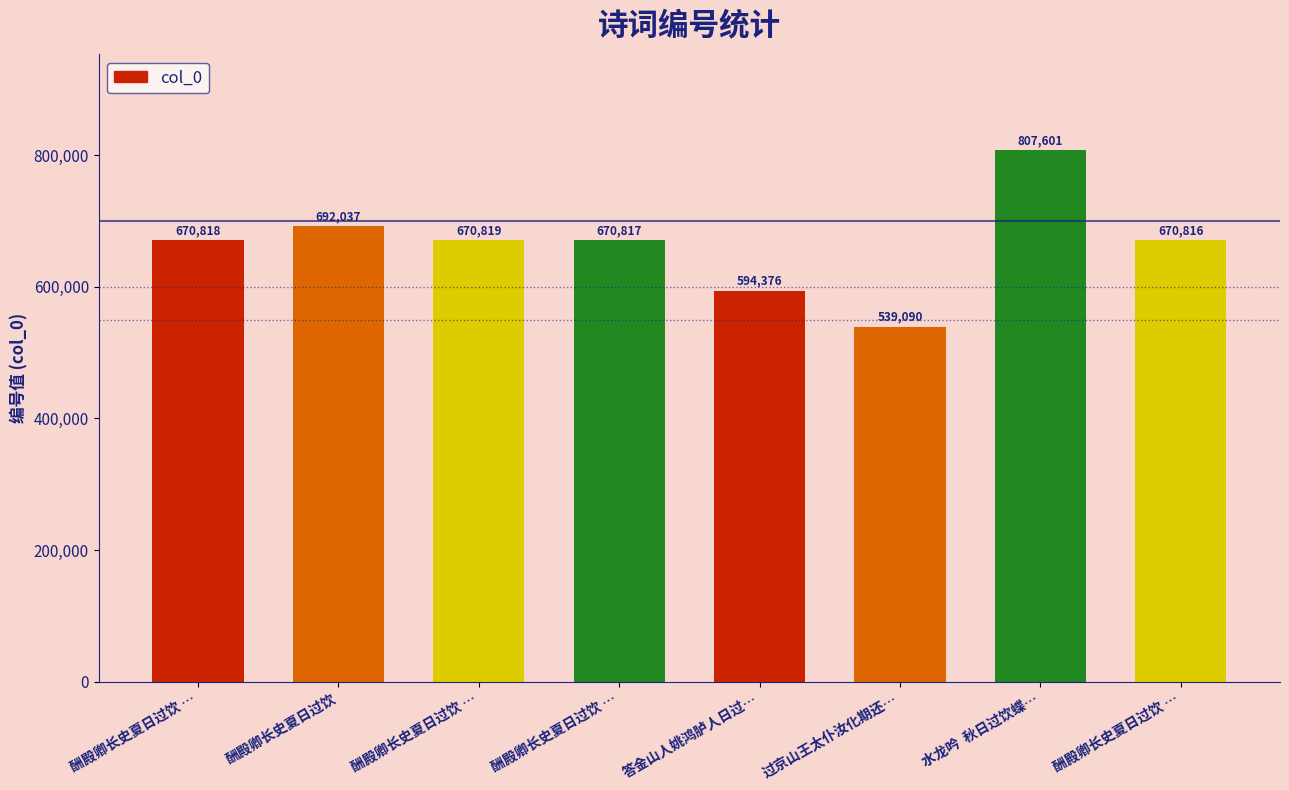

What is the value of the 6th bar from the left?

539090